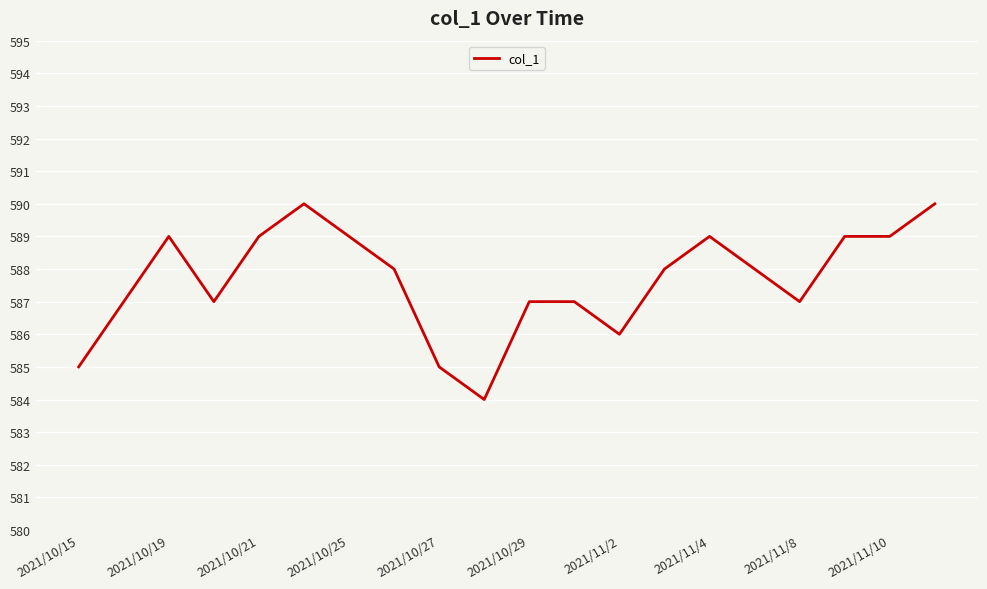

What is the difference between the maximum and minimum values?

6